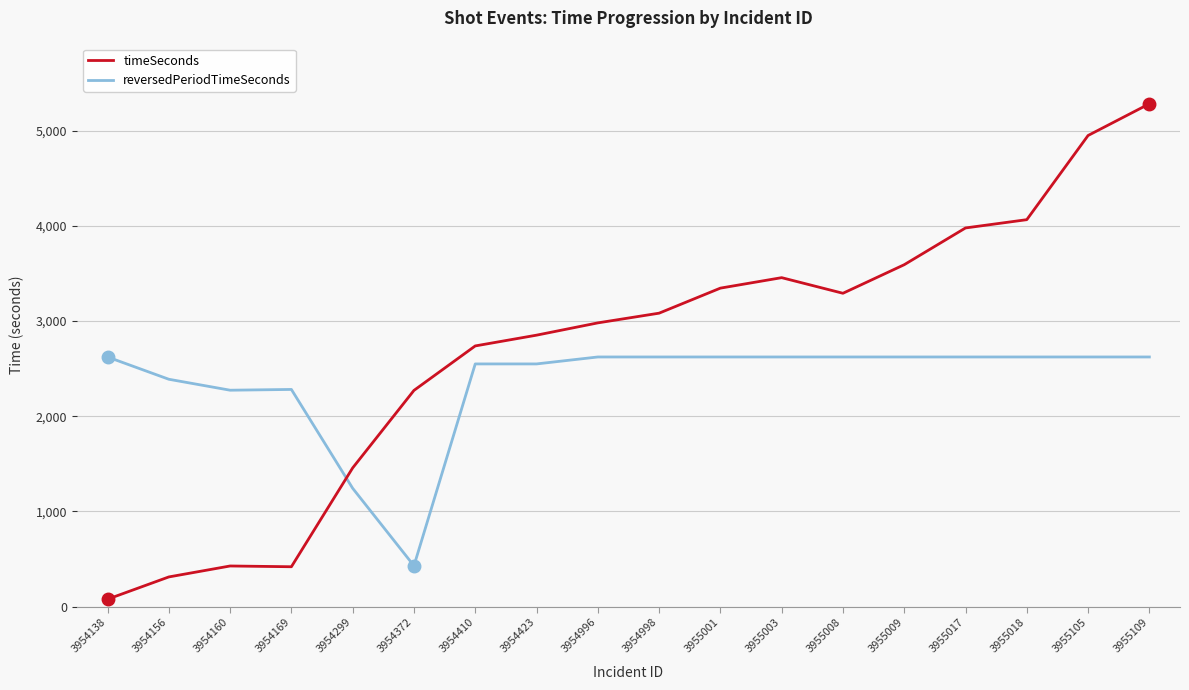

What is the minimum value for reversedPeriodTimeSeconds?

429